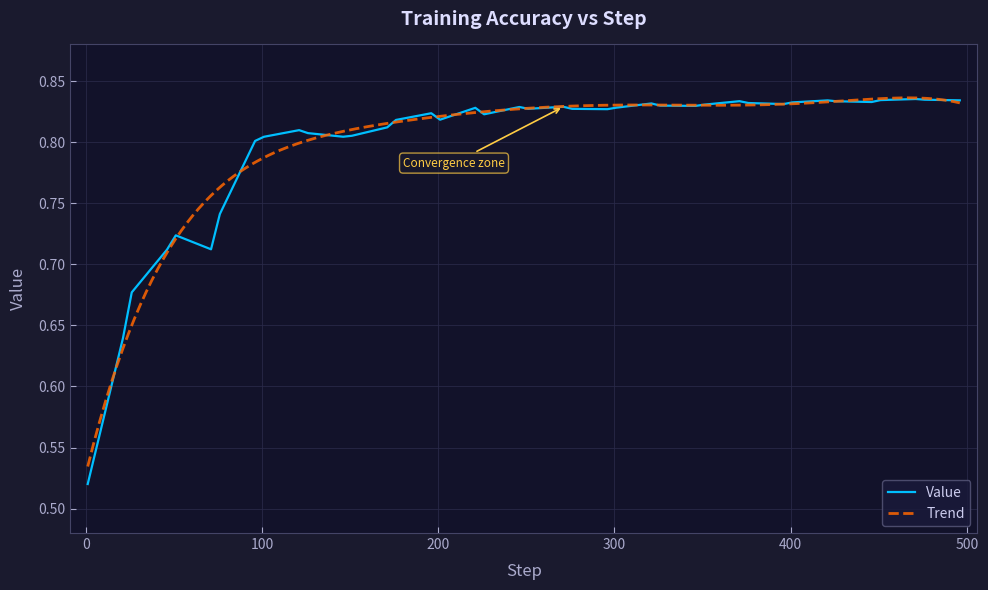

Which has a higher value, 196 or 21?

196